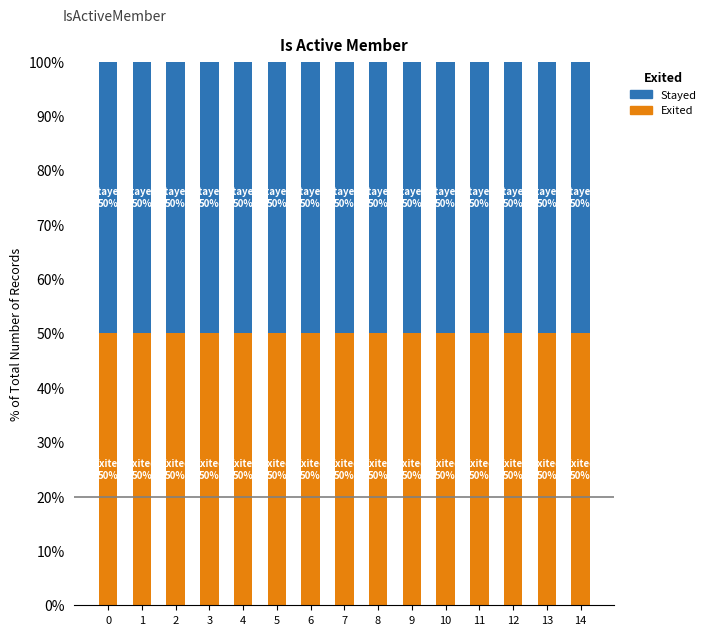

What is the total value across all series at 9?

100.0